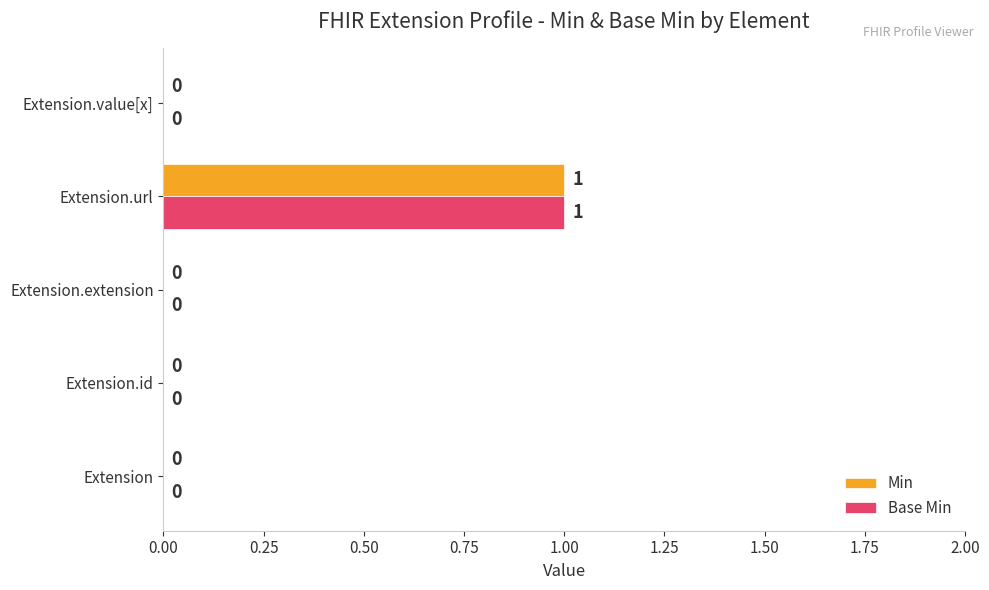

Is it true that Base Min equals 0 at Extension?

True